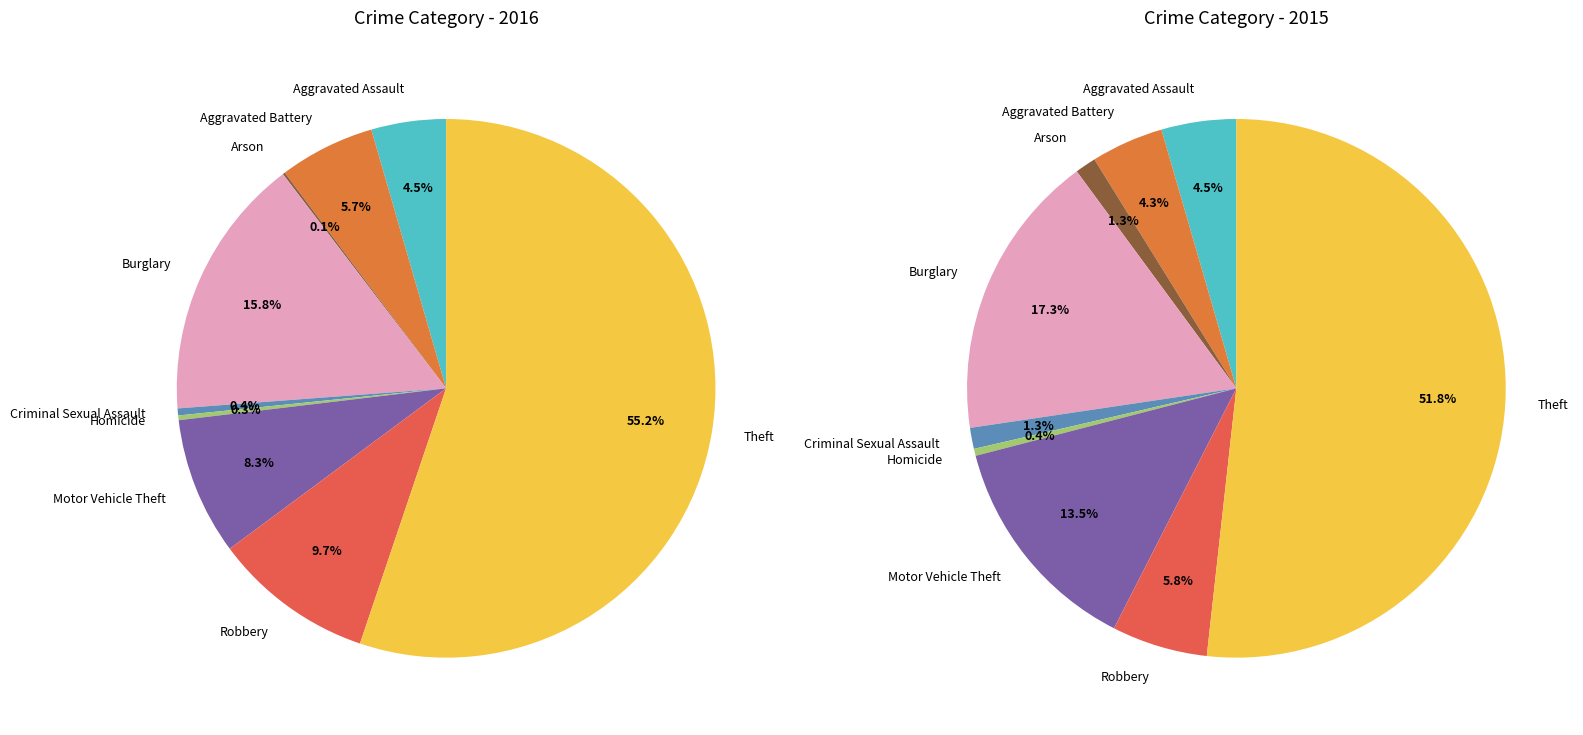

To the nearest percent, what portion does Aggravated Assault represent?

4%